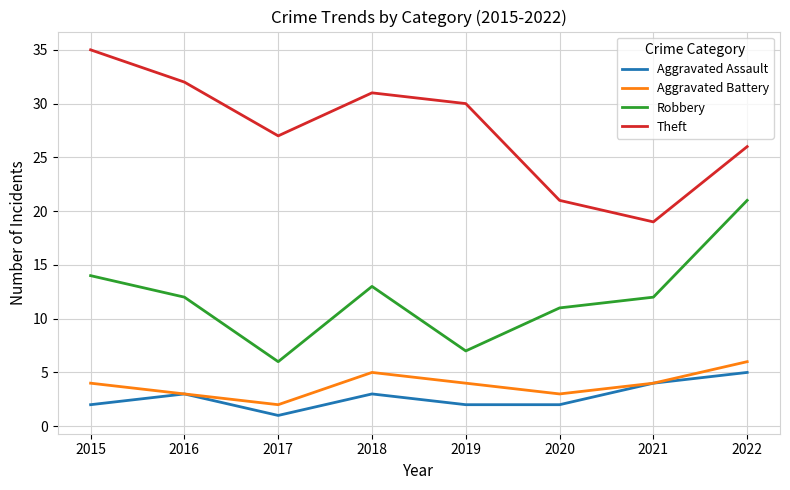

How many lines are shown in the chart?

4